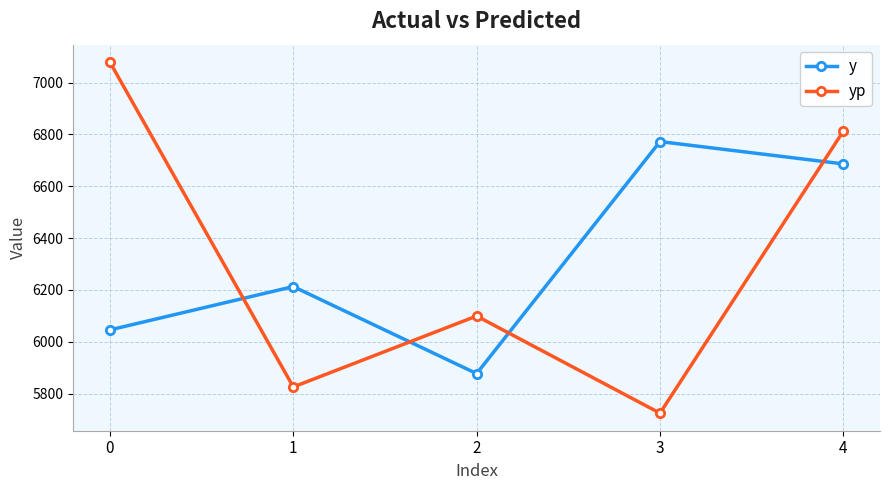

At which category does y reach its first local valley?

2